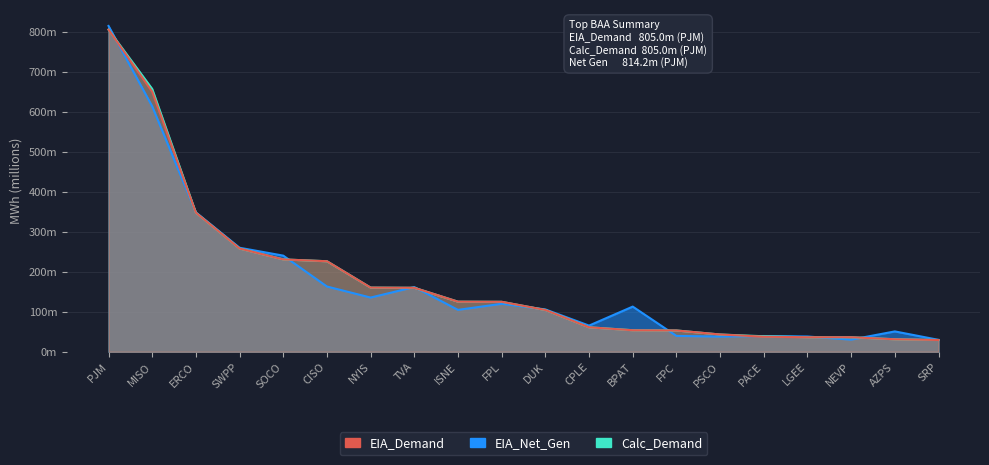

Is it true that Calc_Demand equals 160.3 at NYIS?

True